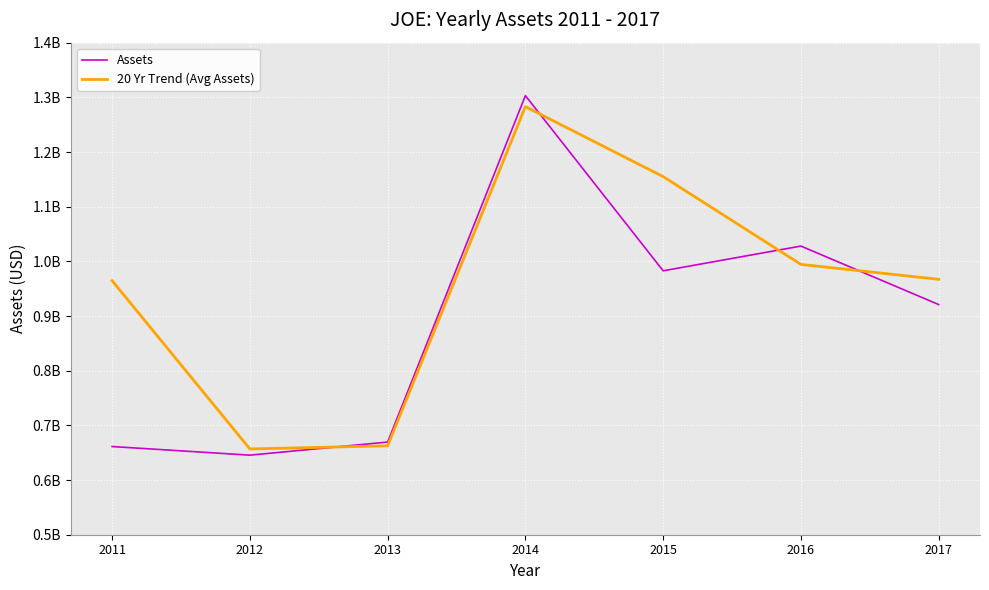

What are all the series names shown in the legend?

Assets, 20 Yr Trend (Avg Assets)